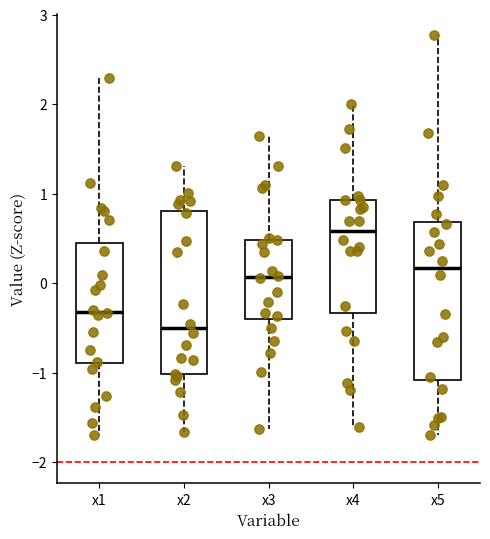

Where is the lower edge of the box for x5 on the y-axis? The values are not printed on the chart, so give them approximately, as read against the axis.

-1.1